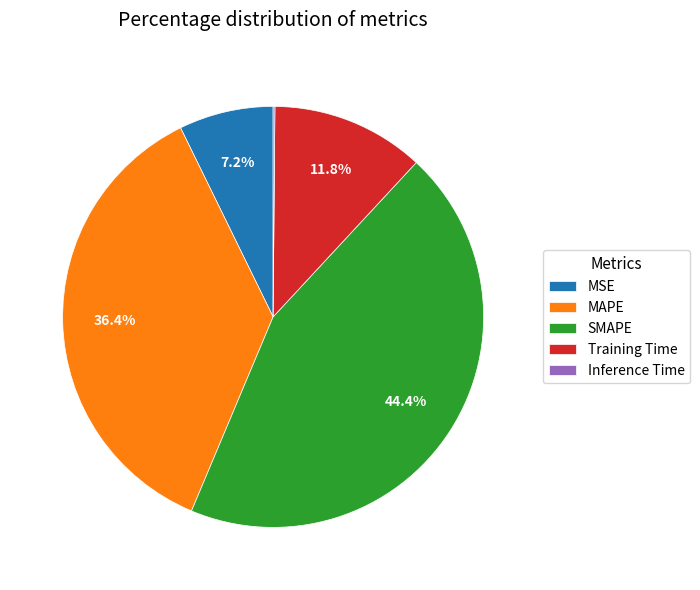

Is the sum of Training Time and SMAPE greater than half?

Yes